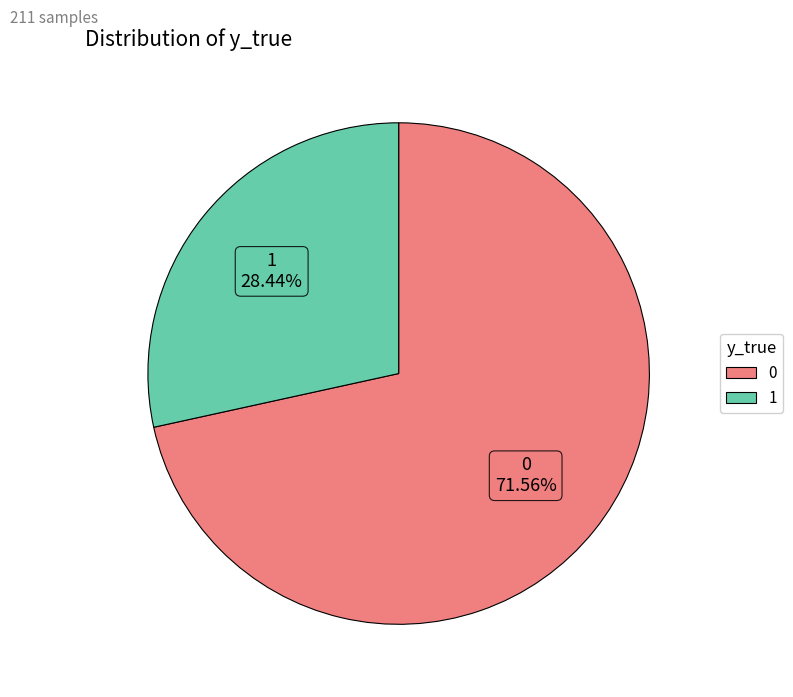

Is there a majority slice in this chart?

Yes